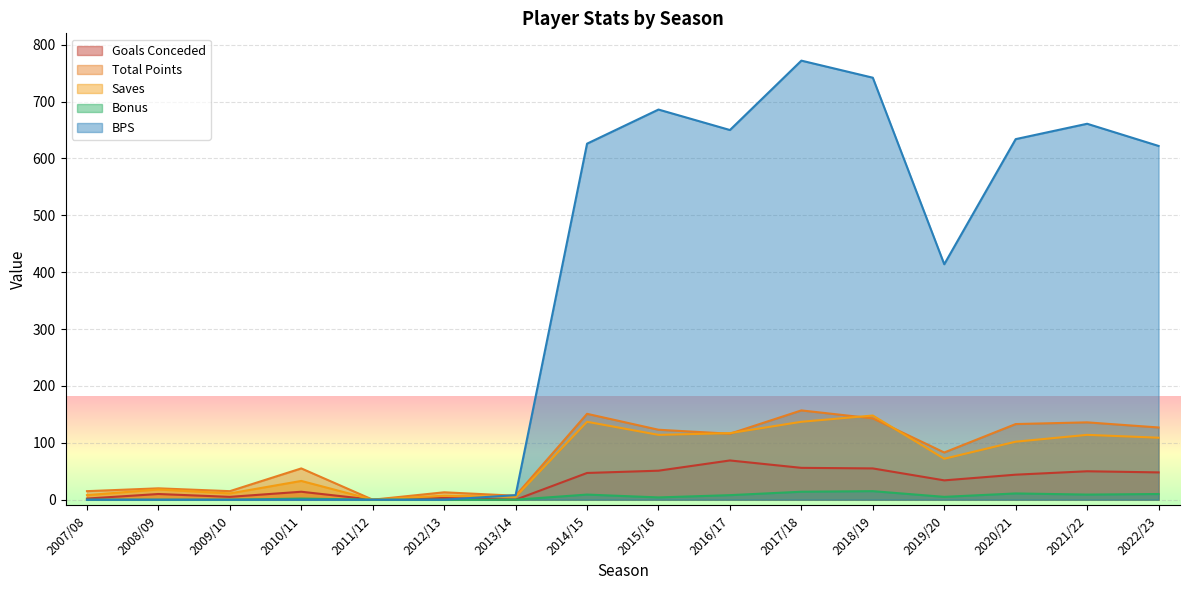

Which series has the widest spread of values?

BPS